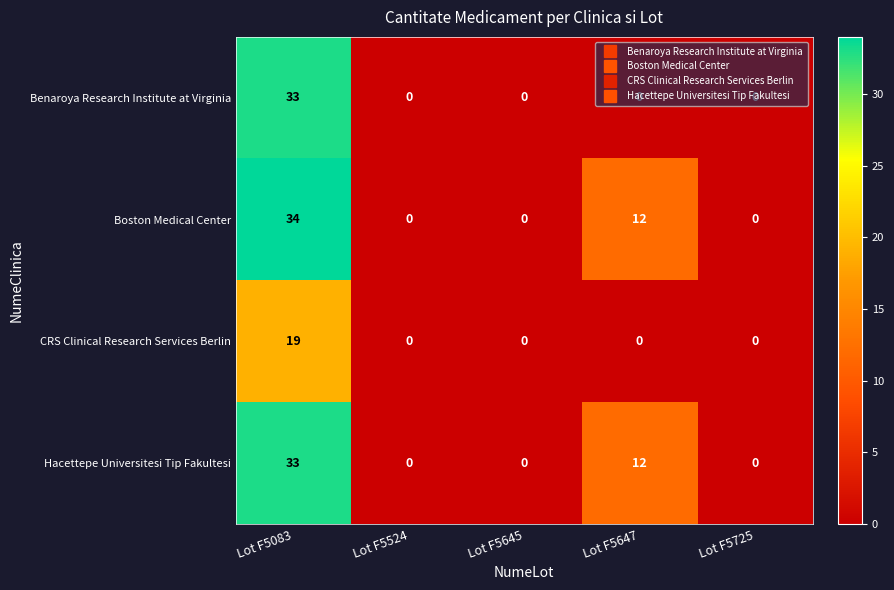

Where is Boston Medical Center nearest to the value 17?

Lot F5647